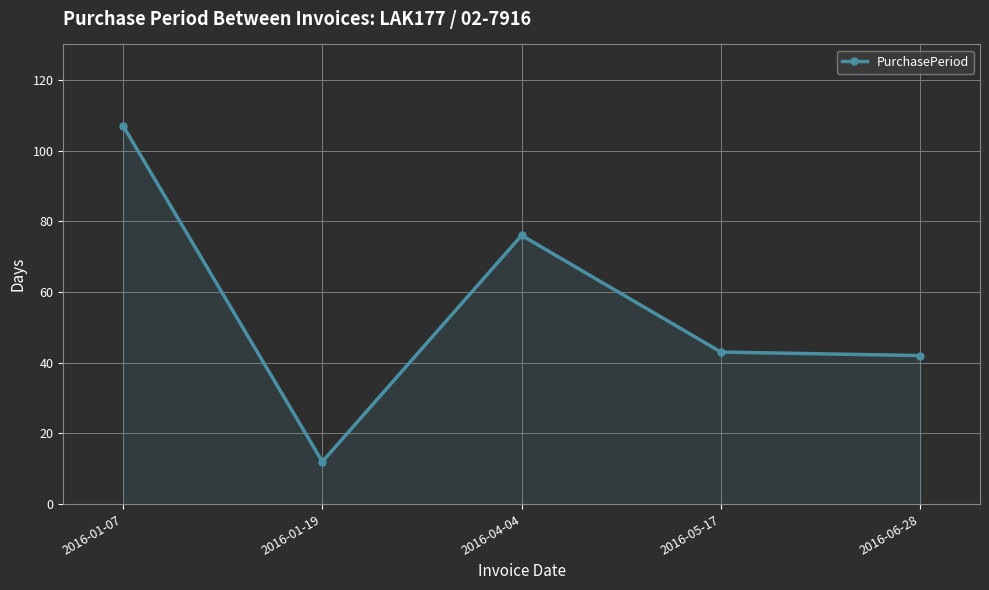

Is it true that the value at 2016-01-07 is 107?

True